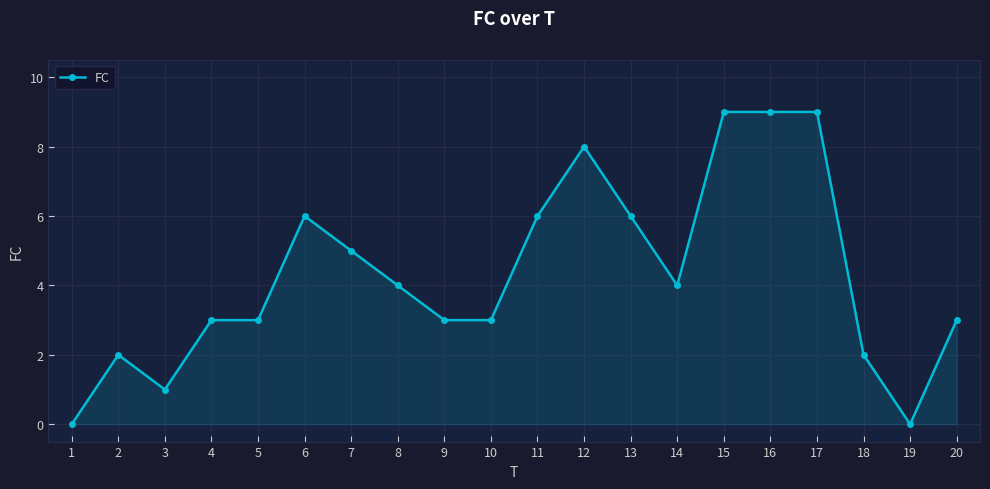

Read the value at 13.

6